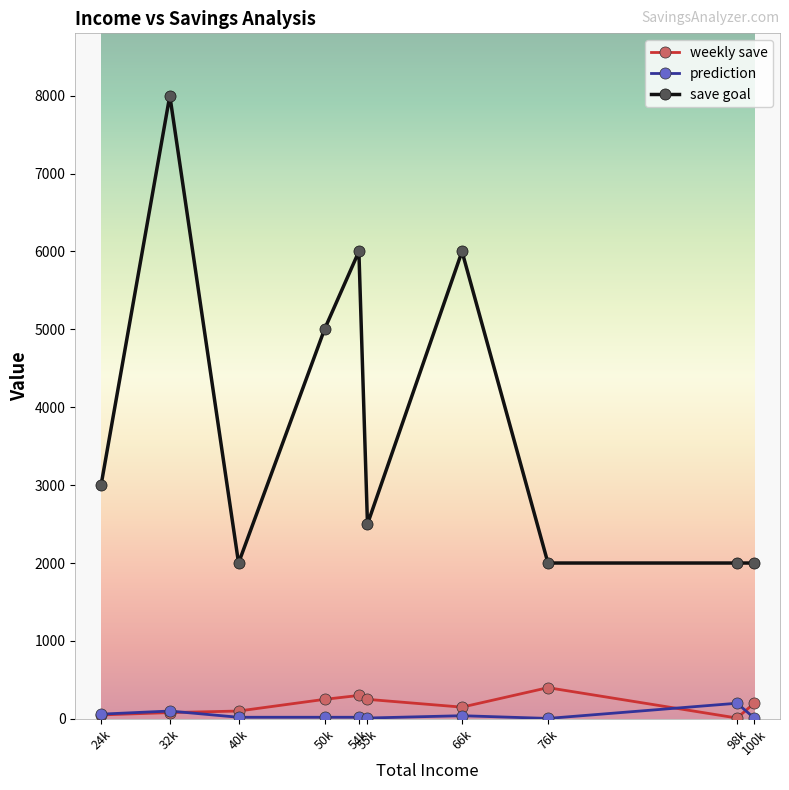

Which series has the largest range (max minus min)?

save goal